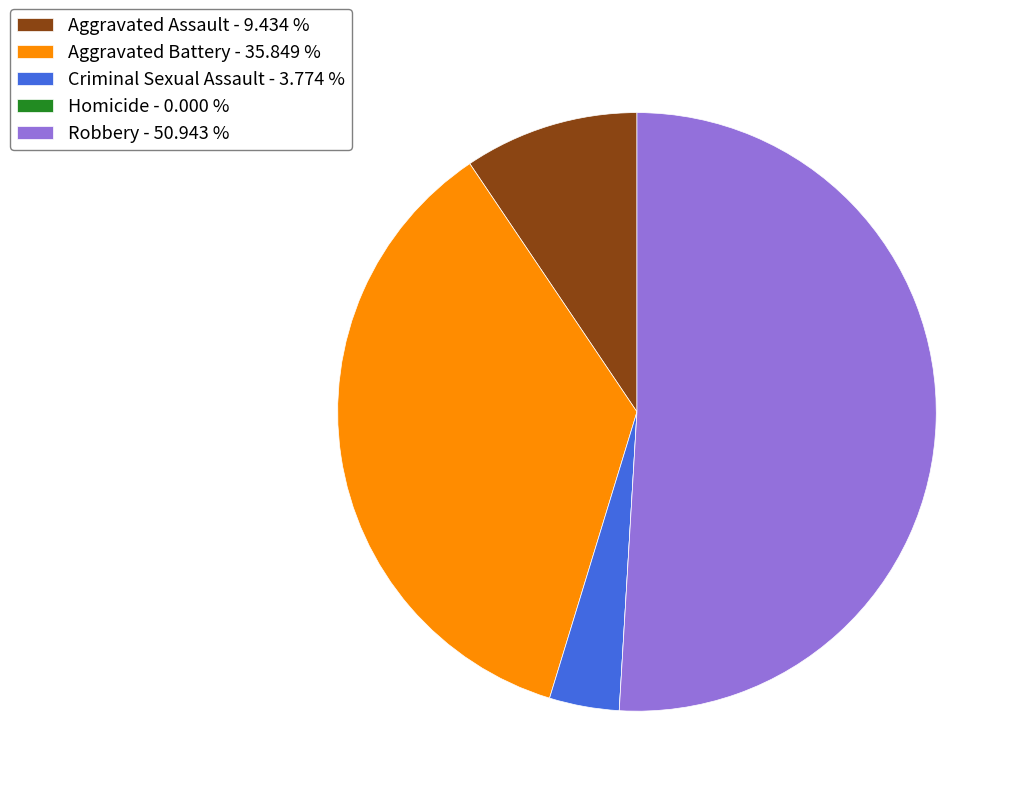

True or false: Aggravated Assault accounts for 9% of the total.

True